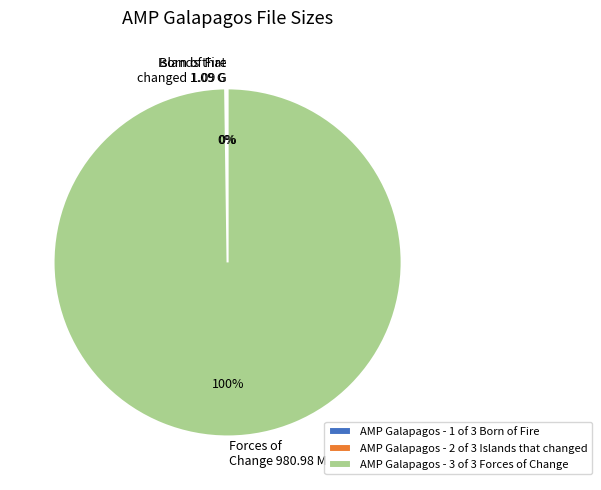

To the nearest percent, what is the average slice percentage?

33%